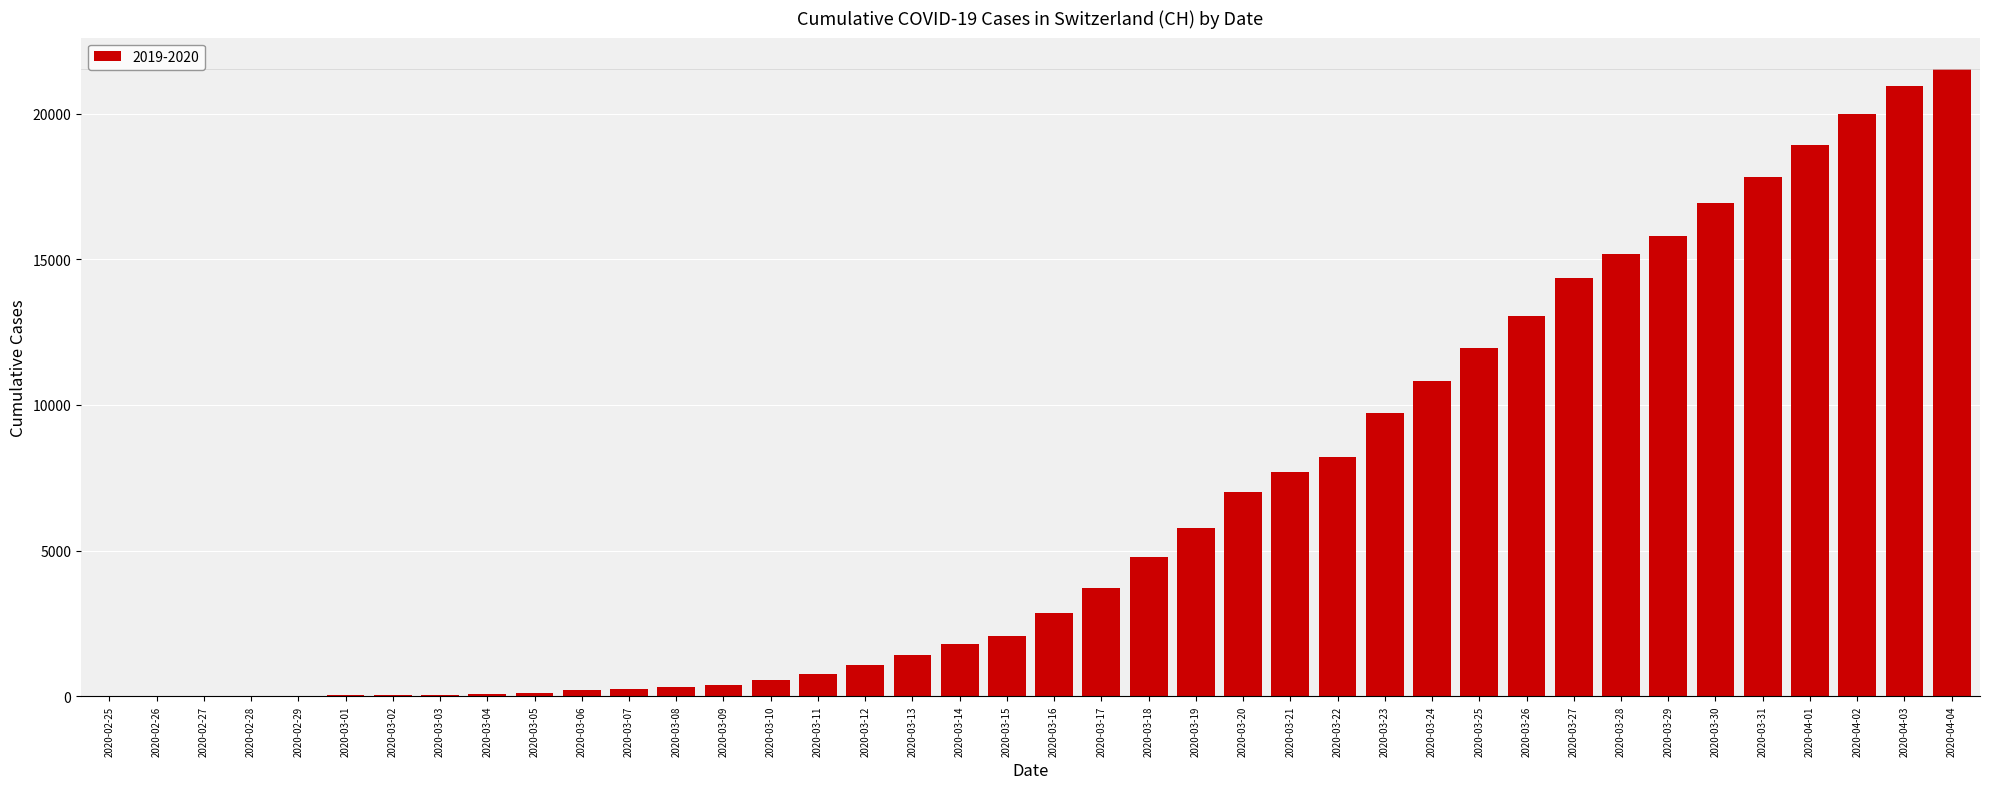

Where is the data nearest to the value 10765?

2020-03-24